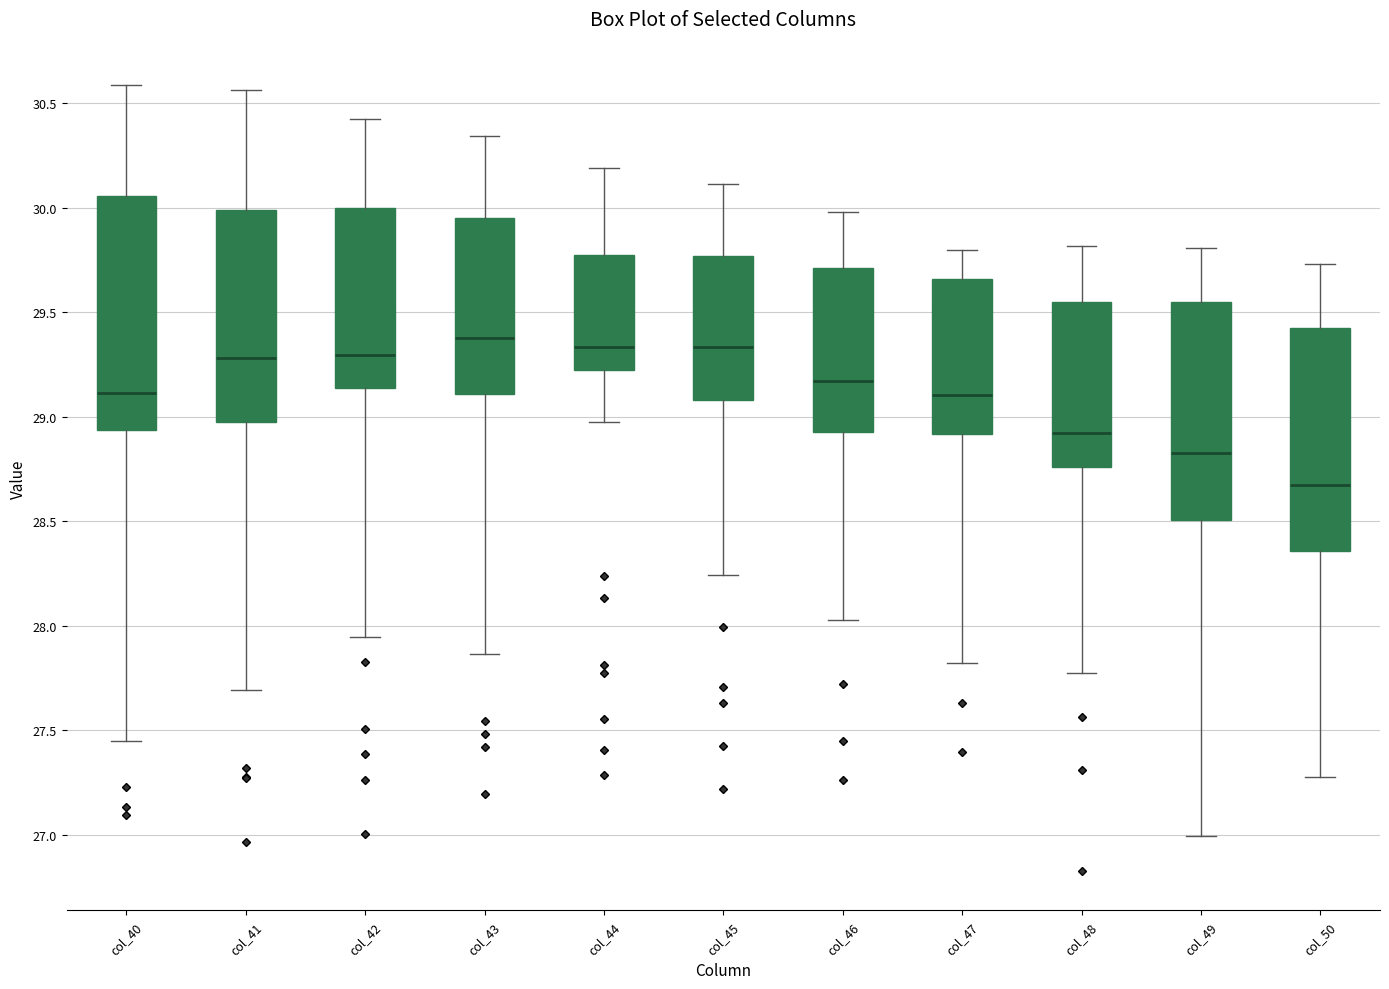

Reading left to right, transcribe this box plot: for each box, give where its median line is, the range the box spans, and where its two whiskers end, as read against the y-axis. The values are not printed on the chart, so give them approximately, as read against the axis.

col_40: median 29.10, box 28.95 to 30.05, whiskers 27.45 to 30.60
col_41: median 29.30, box 28.95 to 30.00, whiskers 27.70 to 30.55
col_42: median 29.30, box 29.15 to 30.00, whiskers 27.95 to 30.40
col_43: median 29.40, box 29.10 to 29.95, whiskers 27.85 to 30.35
col_44: median 29.35, box 29.25 to 29.80, whiskers 28.95 to 30.20
col_45: median 29.35, box 29.10 to 29.75, whiskers 28.25 to 30.10
col_46: median 29.15, box 28.95 to 29.70, whiskers 28.05 to 30.00
col_47: median 29.10, box 28.90 to 29.65, whiskers 27.80 to 29.80
col_48: median 28.90, box 28.75 to 29.55, whiskers 27.75 to 29.80
col_49: median 28.85, box 28.50 to 29.55, whiskers 27.00 to 29.80
col_50: median 28.65, box 28.35 to 29.45, whiskers 27.30 to 29.75